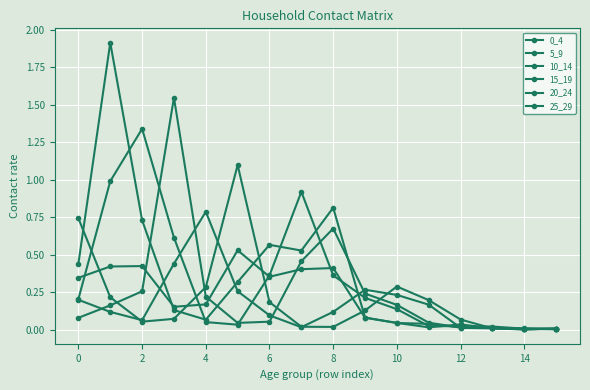

Where is the first local minimum for 15_19?

8